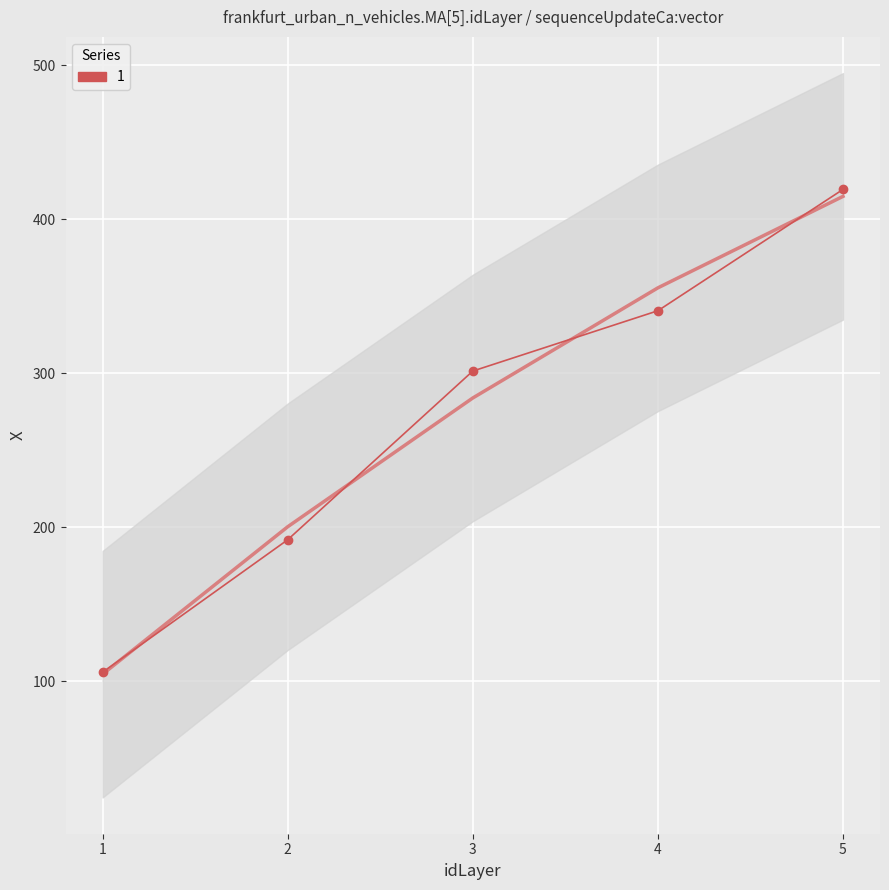

Which label corresponds to the smallest value in the chart?

1